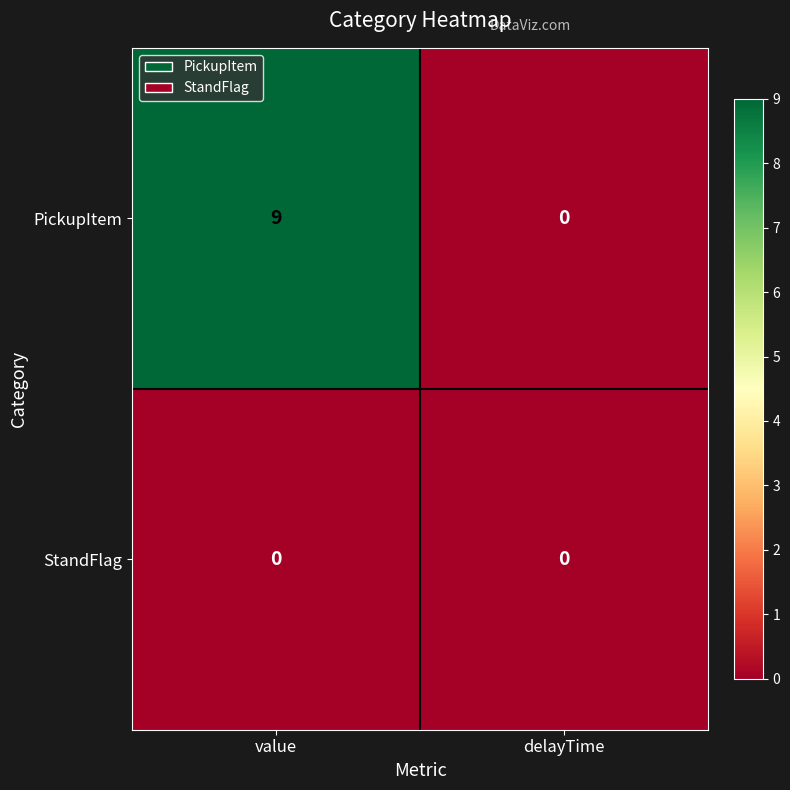

List the series in order of their overall mean, lowest first.

StandFlag, PickupItem